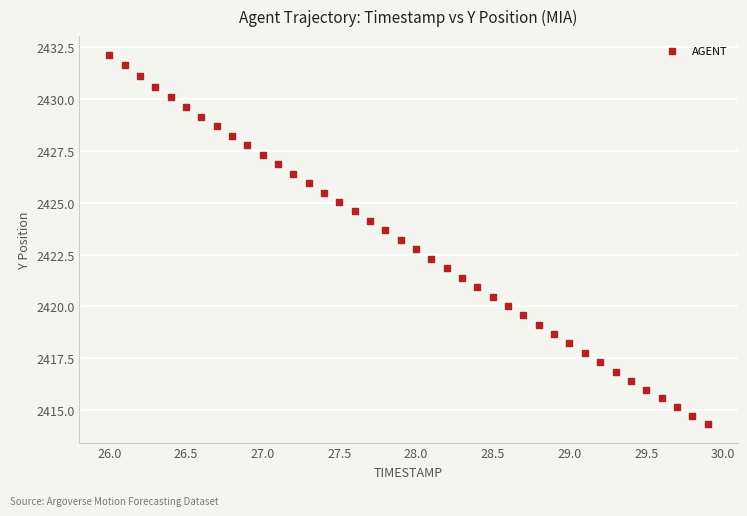

What is the range of X values (max minus min)?

3.9